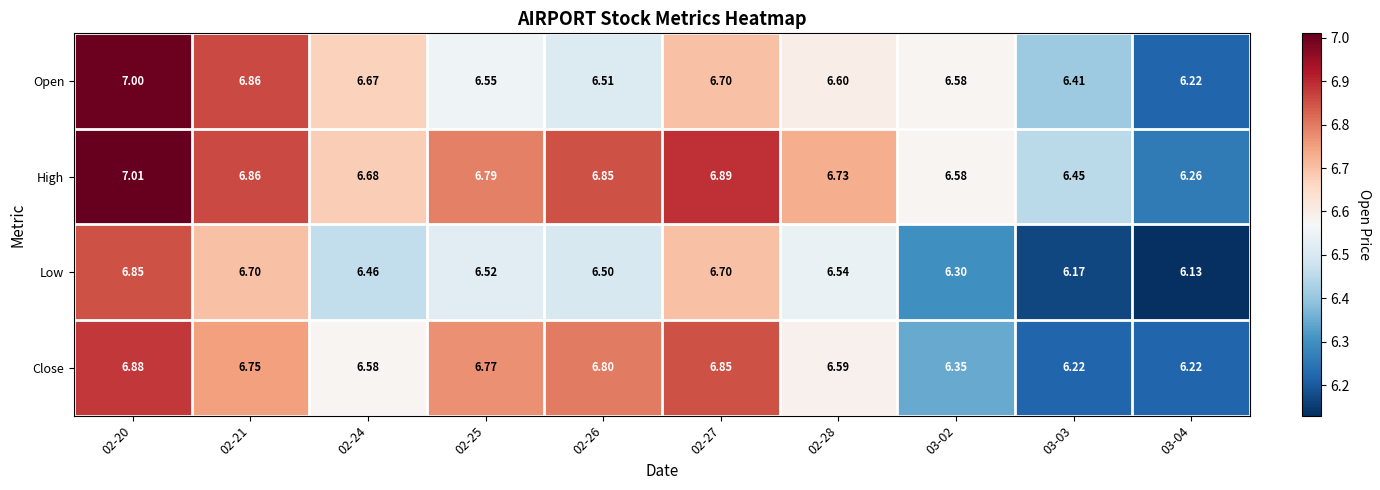

Is the value of Close at 02-26 greater than the value of High at 03-04?

Yes